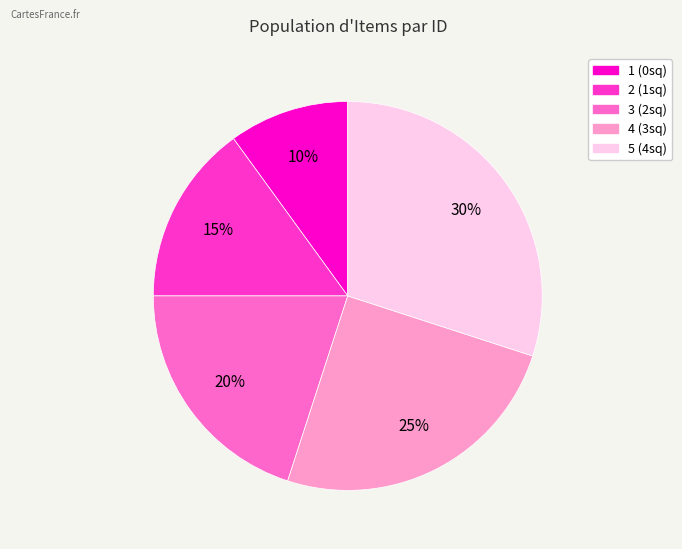

Is the sum of 2 and 3 greater than half?

No